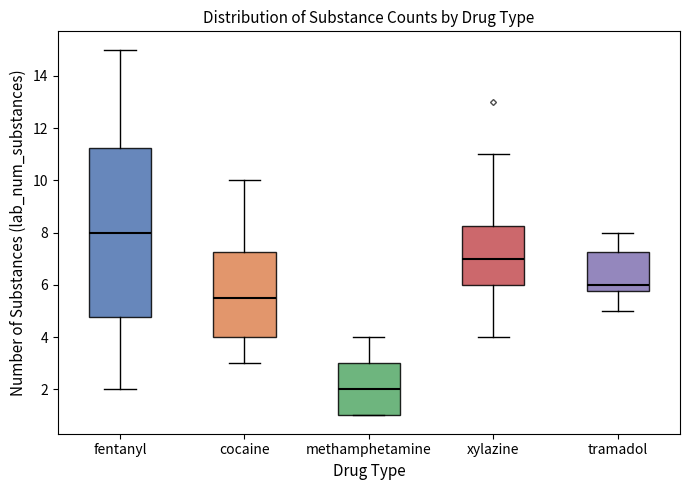

Reading left to right, read every box against the y-axis: the position of its median line, the range the box covers, and the ends of its whiskers. The values are not printed on the chart, so give them approximately, as read against the axis.

fentanyl: median 8.0, box 4.8 to 11.2, whiskers 2.0 to 15.0
cocaine: median 5.6, box 4.0 to 7.2, whiskers 3.0 to 10.0
methamphetamine: median 2.0, box 1.0 to 3.0, whiskers 1.0 to 4.0
xylazine: median 7.0, box 6.0 to 8.2, whiskers 4.0 to 11.0
tramadol: median 6.0, box 5.8 to 7.2, whiskers 5.0 to 8.0